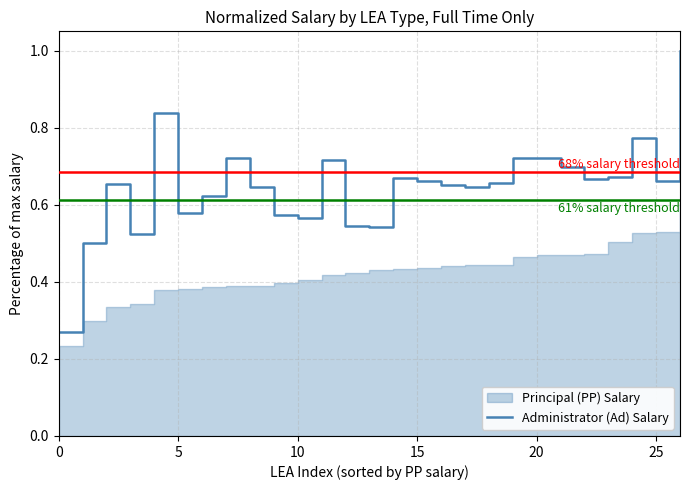

What is the highest value of the Administrator (Ad) Salary series?

1.0